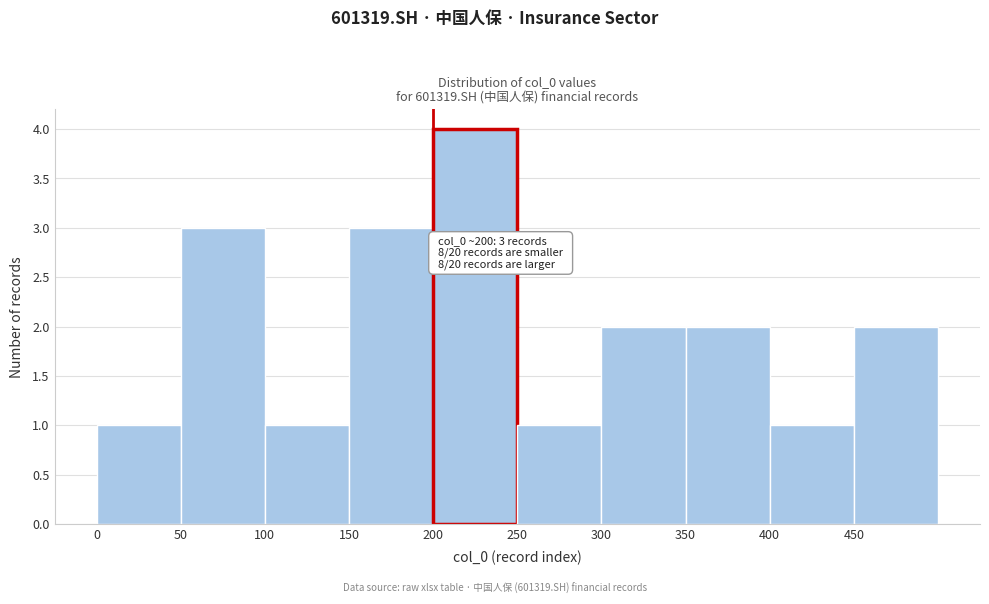

Which range on the x-axis has the tallest bar?

200 to 250